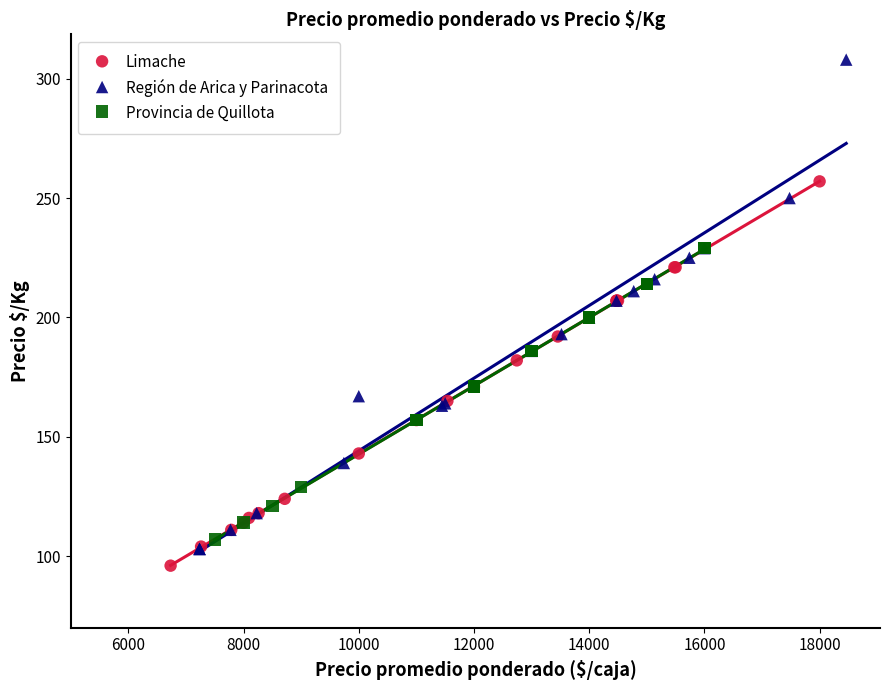

Which series contains the lowest Y value?

Limache